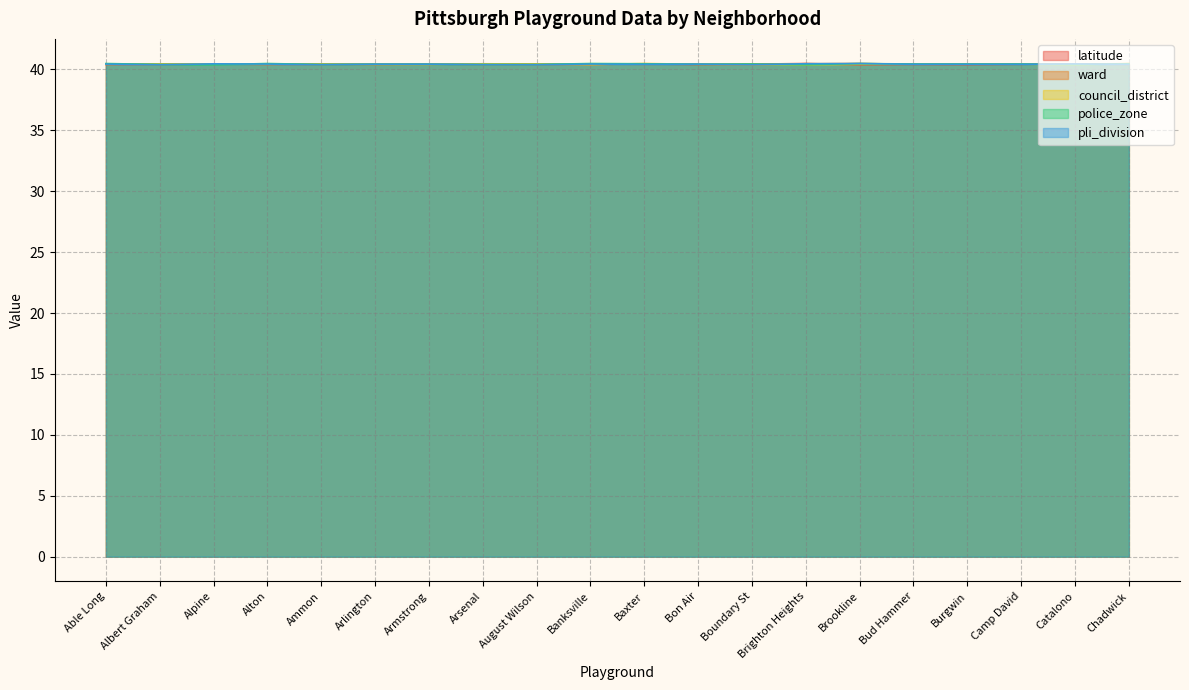

In council_district, how many points are lower than both neighbors (excluding endpoints)?

4